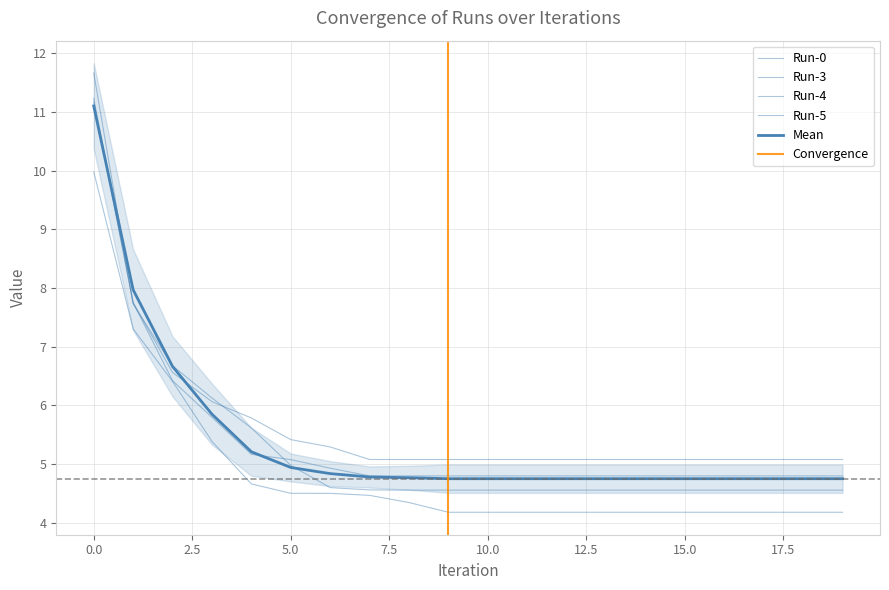

The Run-5 series shows 7.3 at 10. True or false?

False